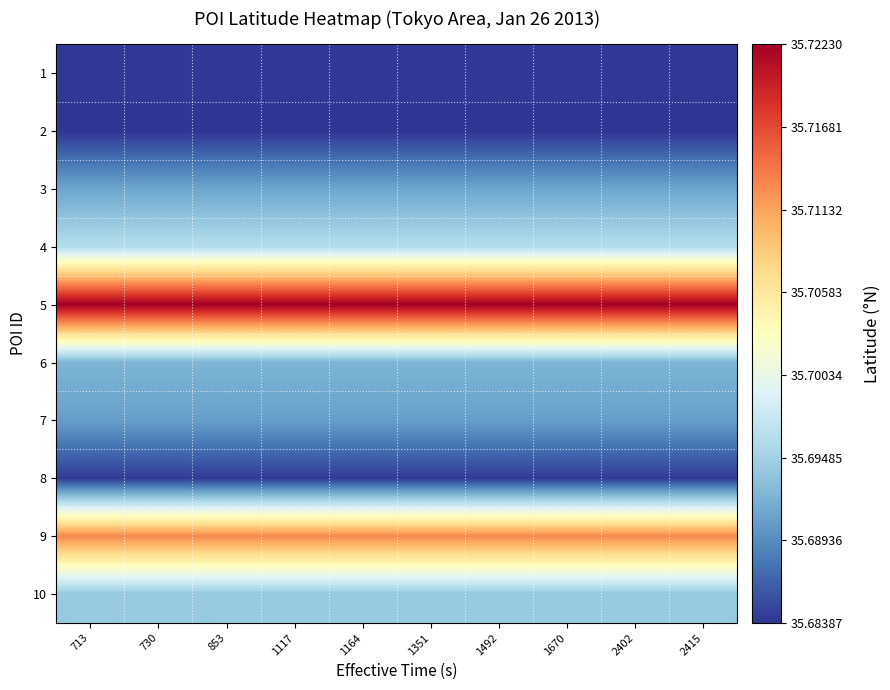

How many data points does each series have?

10